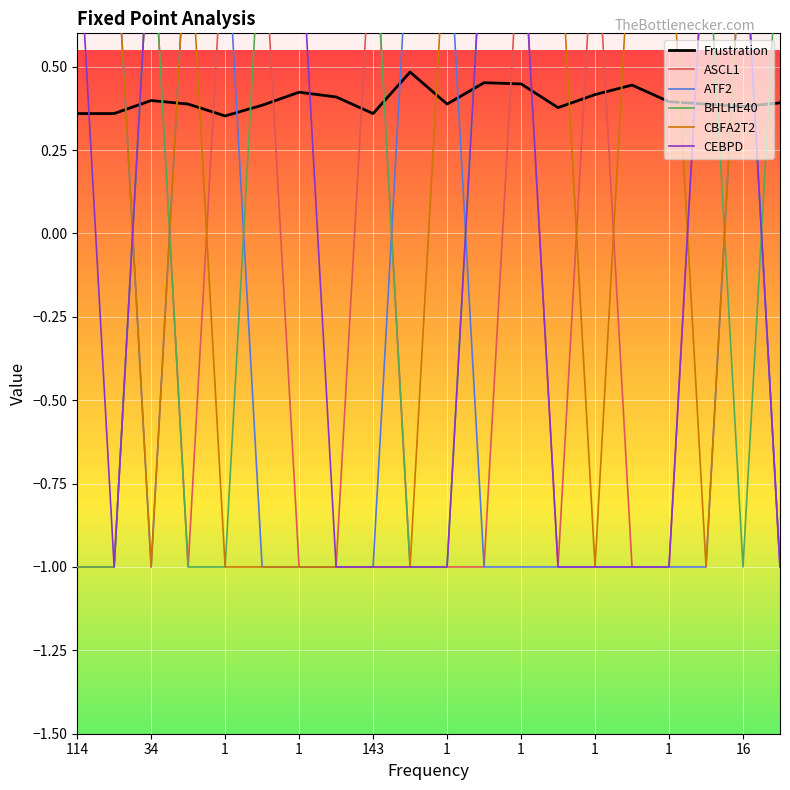

What is the minimum value shown in the chart?

-1.0